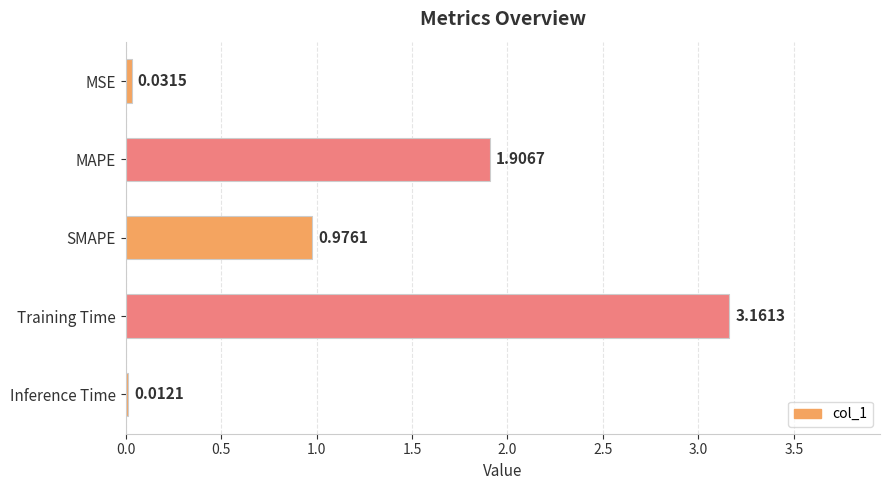

Rank the categories by value from lowest to highest.

Inference Time, MSE, SMAPE, MAPE, Training Time